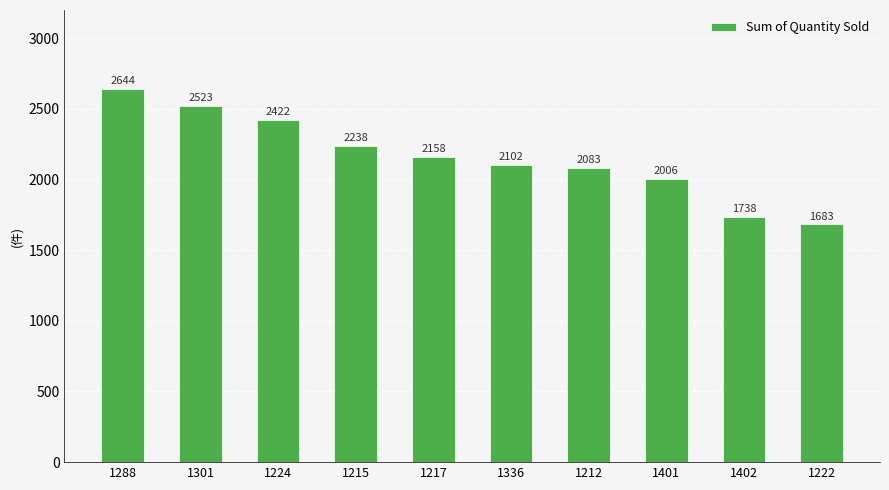

How many bars are there in total?

10